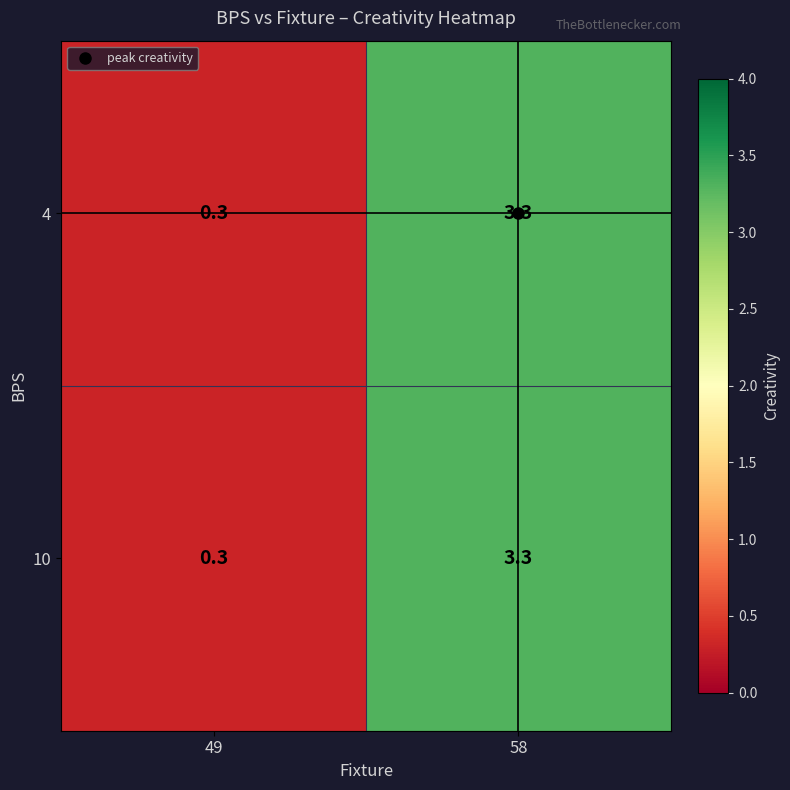

What is the sum of the 4 values at 58 and 49?

3.6